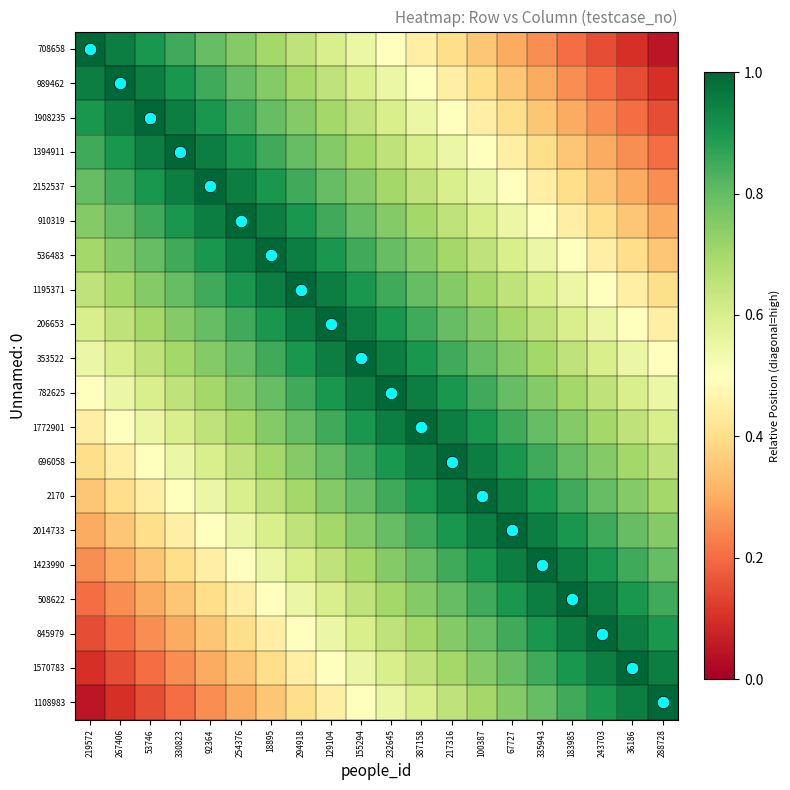

Reading left to right, list all the values displayed in this chart.

708658: 219572=1.0	267406=0.9	53746=0.9	330823=0.8	92364=0.8	254376=0.8	18895=0.7	294918=0.7	129104=0.6	155294=0.6	232645=0.5	387158=0.4	217316=0.4	100387=0.3	67727=0.3	335943=0.2	183985=0.2	243703=0.2	36186=0.1	288728=0.1
989462: 219572=0.9	267406=1.0	53746=0.9	330823=0.9	92364=0.8	254376=0.8	18895=0.8	294918=0.7	129104=0.7	155294=0.6	232645=0.6	387158=0.5	217316=0.4	100387=0.4	67727=0.3	335943=0.3	183985=0.2	243703=0.2	36186=0.2	288728=0.1
1908235: 219572=0.9	267406=0.9	53746=1.0	330823=0.9	92364=0.9	254376=0.8	18895=0.8	294918=0.8	129104=0.7	155294=0.7	232645=0.6	387158=0.6	217316=0.5	100387=0.4	67727=0.4	335943=0.3	183985=0.3	243703=0.2	36186=0.2	288728=0.2
1394911: 219572=0.8	267406=0.9	53746=0.9	330823=1.0	92364=0.9	254376=0.9	18895=0.8	294918=0.8	129104=0.8	155294=0.7	232645=0.7	387158=0.6	217316=0.6	100387=0.5	67727=0.4	335943=0.4	183985=0.3	243703=0.3	36186=0.2	288728=0.2
2152537: 219572=0.8	267406=0.8	53746=0.9	330823=0.9	92364=1.0	254376=0.9	18895=0.9	294918=0.8	129104=0.8	155294=0.8	232645=0.7	387158=0.7	217316=0.6	100387=0.6	67727=0.5	335943=0.4	183985=0.4	243703=0.3	36186=0.3	288728=0.2
910319: 219572=0.8	267406=0.8	53746=0.8	330823=0.9	92364=0.9	254376=1.0	18895=0.9	294918=0.9	129104=0.8	155294=0.8	232645=0.8	387158=0.7	217316=0.7	100387=0.6	67727=0.6	335943=0.5	183985=0.4	243703=0.4	36186=0.3	288728=0.3
536483: 219572=0.7	267406=0.8	53746=0.8	330823=0.8	92364=0.9	254376=0.9	18895=1.0	294918=0.9	129104=0.9	155294=0.8	232645=0.8	387158=0.8	217316=0.7	100387=0.7	67727=0.6	335943=0.6	183985=0.5	243703=0.4	36186=0.4	288728=0.3
1195371: 219572=0.7	267406=0.7	53746=0.8	330823=0.8	92364=0.8	254376=0.9	18895=0.9	294918=1.0	129104=0.9	155294=0.9	232645=0.8	387158=0.8	217316=0.8	100387=0.7	67727=0.7	335943=0.6	183985=0.6	243703=0.5	36186=0.4	288728=0.4
206653: 219572=0.6	267406=0.7	53746=0.7	330823=0.8	92364=0.8	254376=0.8	18895=0.9	294918=0.9	129104=1.0	155294=0.9	232645=0.9	387158=0.8	217316=0.8	100387=0.8	67727=0.7	335943=0.7	183985=0.6	243703=0.6	36186=0.5	288728=0.4
353522: 219572=0.6	267406=0.6	53746=0.7	330823=0.7	92364=0.8	254376=0.8	18895=0.8	294918=0.9	129104=0.9	155294=1.0	232645=0.9	387158=0.9	217316=0.8	100387=0.8	67727=0.8	335943=0.7	183985=0.7	243703=0.6	36186=0.6	288728=0.5
782625: 219572=0.5	267406=0.6	53746=0.6	330823=0.7	92364=0.7	254376=0.8	18895=0.8	294918=0.8	129104=0.9	155294=0.9	232645=1.0	387158=0.9	217316=0.9	100387=0.8	67727=0.8	335943=0.8	183985=0.7	243703=0.7	36186=0.6	288728=0.6
1772901: 219572=0.4	267406=0.5	53746=0.6	330823=0.6	92364=0.7	254376=0.7	18895=0.8	294918=0.8	129104=0.8	155294=0.9	232645=0.9	387158=1.0	217316=0.9	100387=0.9	67727=0.8	335943=0.8	183985=0.8	243703=0.7	36186=0.7	288728=0.6
696058: 219572=0.4	267406=0.4	53746=0.5	330823=0.6	92364=0.6	254376=0.7	18895=0.7	294918=0.8	129104=0.8	155294=0.8	232645=0.9	387158=0.9	217316=1.0	100387=0.9	67727=0.9	335943=0.8	183985=0.8	243703=0.8	36186=0.7	288728=0.7
2170: 219572=0.3	267406=0.4	53746=0.4	330823=0.5	92364=0.6	254376=0.6	18895=0.7	294918=0.7	129104=0.8	155294=0.8	232645=0.8	387158=0.9	217316=0.9	100387=1.0	67727=0.9	335943=0.9	183985=0.8	243703=0.8	36186=0.8	288728=0.7
2014733: 219572=0.3	267406=0.3	53746=0.4	330823=0.4	92364=0.5	254376=0.6	18895=0.6	294918=0.7	129104=0.7	155294=0.8	232645=0.8	387158=0.8	217316=0.9	100387=0.9	67727=1.0	335943=0.9	183985=0.9	243703=0.8	36186=0.8	288728=0.8
1423990: 219572=0.2	267406=0.3	53746=0.3	330823=0.4	92364=0.4	254376=0.5	18895=0.6	294918=0.6	129104=0.7	155294=0.7	232645=0.8	387158=0.8	217316=0.8	100387=0.9	67727=0.9	335943=1.0	183985=0.9	243703=0.9	36186=0.8	288728=0.8
508622: 219572=0.2	267406=0.2	53746=0.3	330823=0.3	92364=0.4	254376=0.4	18895=0.5	294918=0.6	129104=0.6	155294=0.7	232645=0.7	387158=0.8	217316=0.8	100387=0.8	67727=0.9	335943=0.9	183985=1.0	243703=0.9	36186=0.9	288728=0.8
845979: 219572=0.2	267406=0.2	53746=0.2	330823=0.3	92364=0.3	254376=0.4	18895=0.4	294918=0.5	129104=0.6	155294=0.6	232645=0.7	387158=0.7	217316=0.8	100387=0.8	67727=0.8	335943=0.9	183985=0.9	243703=1.0	36186=0.9	288728=0.9
1570783: 219572=0.1	267406=0.2	53746=0.2	330823=0.2	92364=0.3	254376=0.3	18895=0.4	294918=0.4	129104=0.5	155294=0.6	232645=0.6	387158=0.7	217316=0.7	100387=0.8	67727=0.8	335943=0.8	183985=0.9	243703=0.9	36186=1.0	288728=0.9
1108983: 219572=0.1	267406=0.1	53746=0.2	330823=0.2	92364=0.2	254376=0.3	18895=0.3	294918=0.4	129104=0.4	155294=0.5	232645=0.6	387158=0.6	217316=0.7	100387=0.7	67727=0.8	335943=0.8	183985=0.8	243703=0.9	36186=0.9	288728=1.0